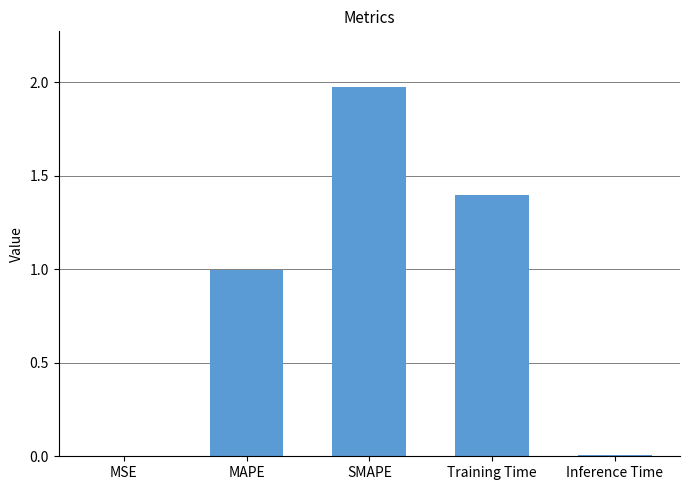

What is the sum of the values at MAPE and Training Time?

2.4